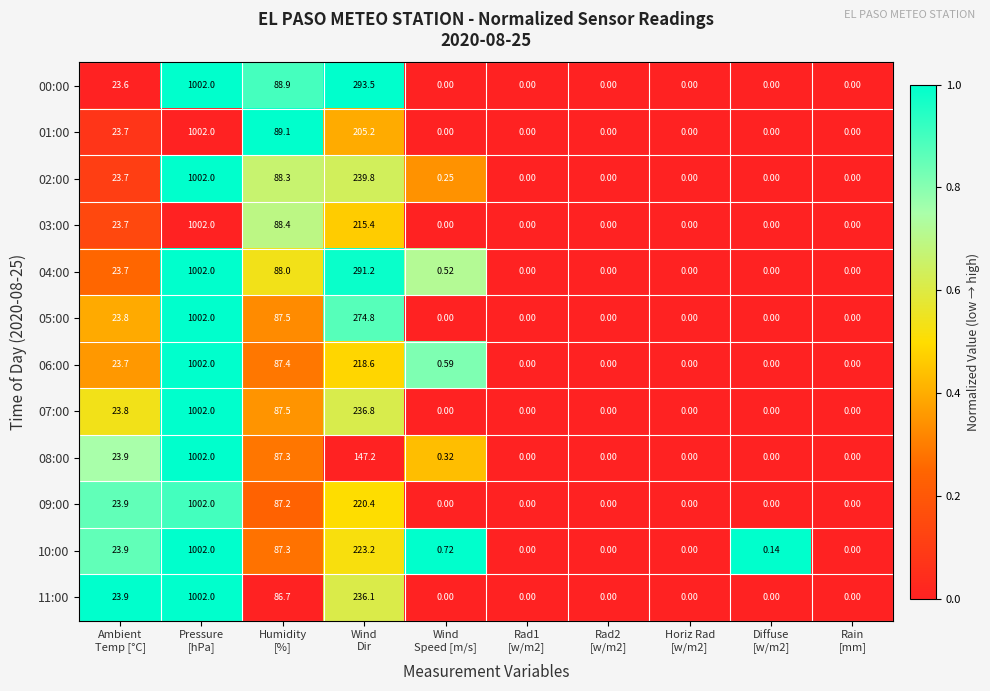

How many distinct data groups are displayed?

12